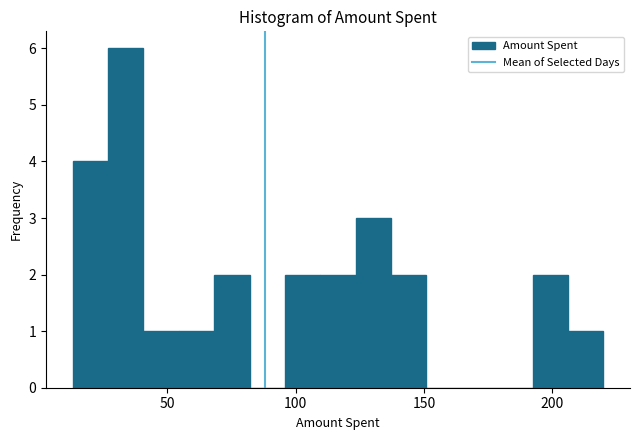

Read against the x-axis, roughly where is the centre of the tallest bar?

35